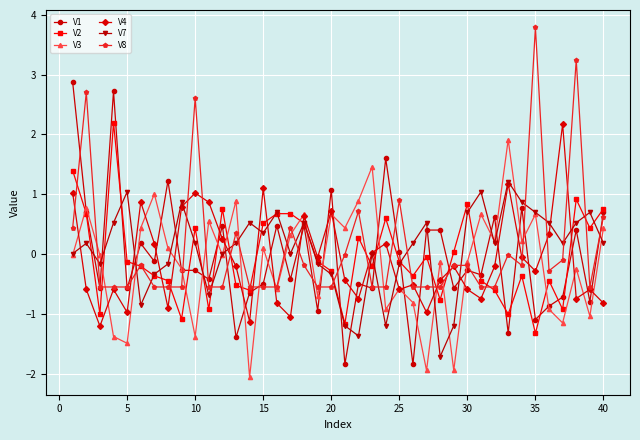

What is the greatest value displayed?

3.8